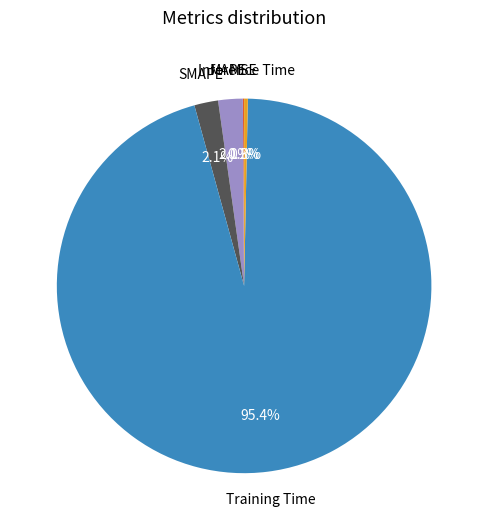

Is there any slice that represents more than half of the pie?

Yes